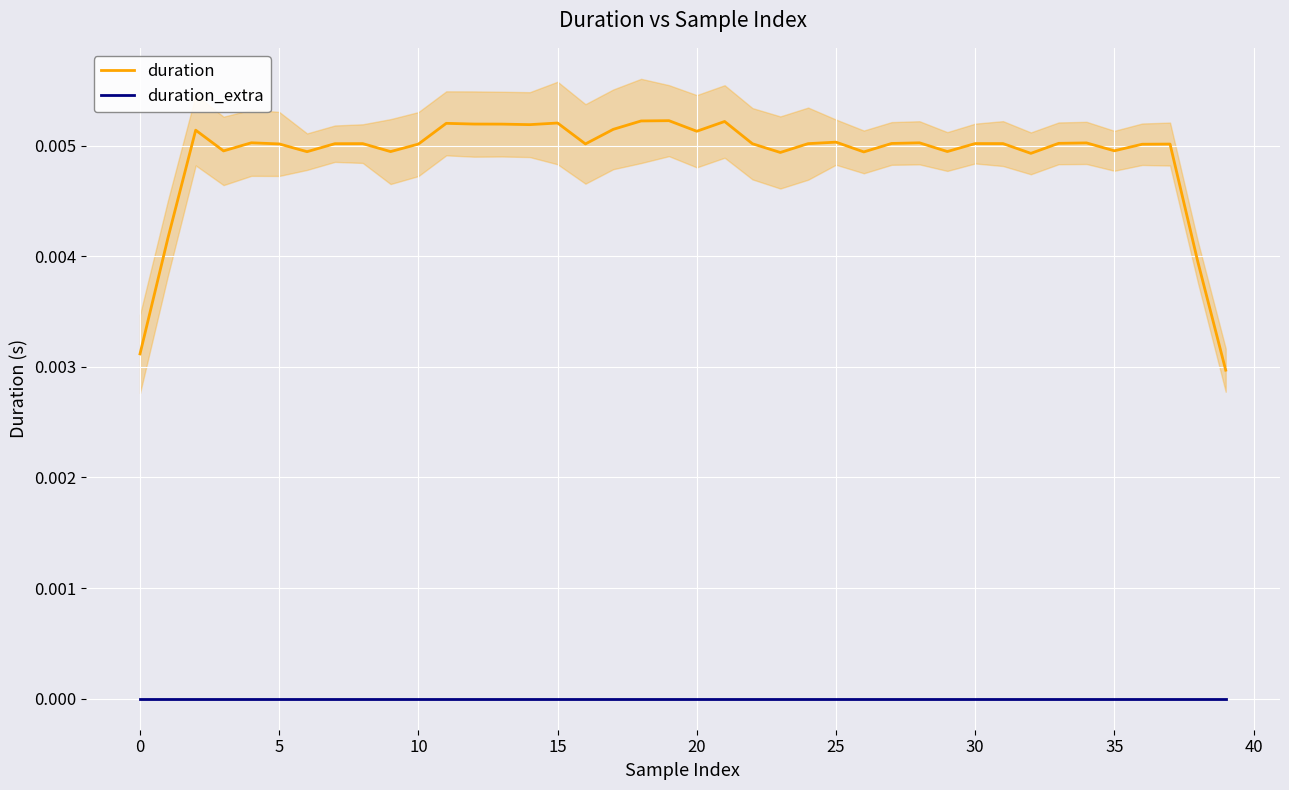

True or false: duration and duration_extra intersect in this chart.

False